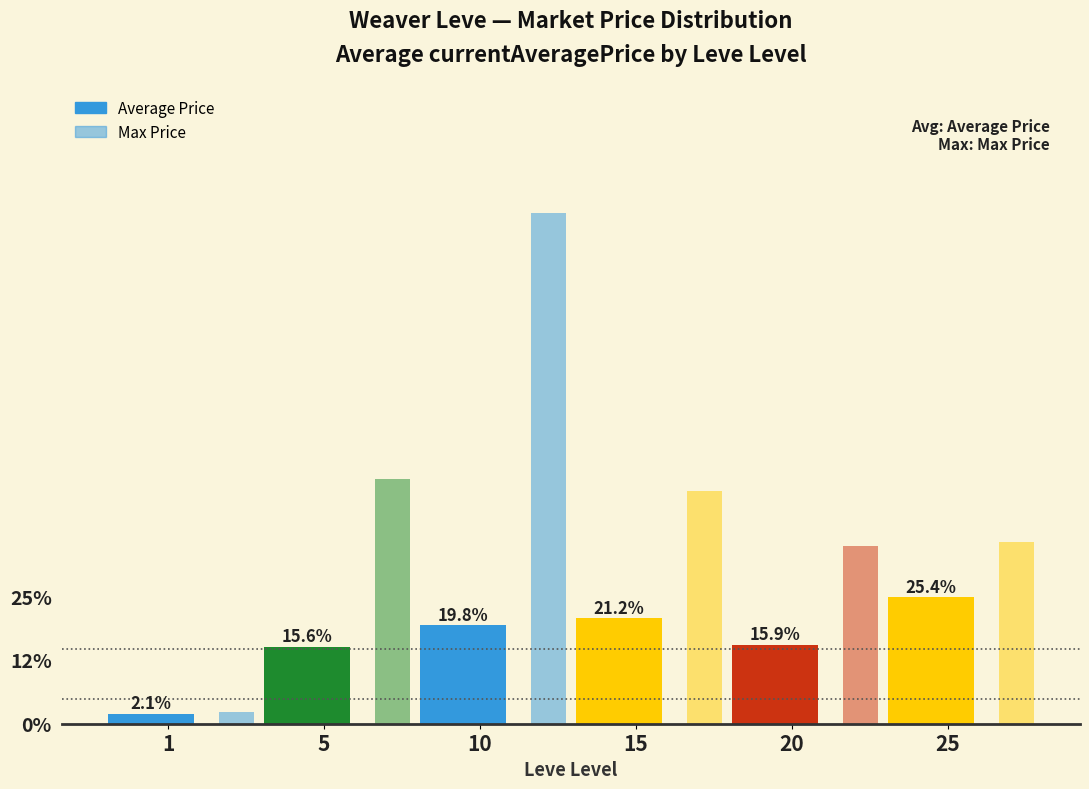

Are the bars horizontal?

No